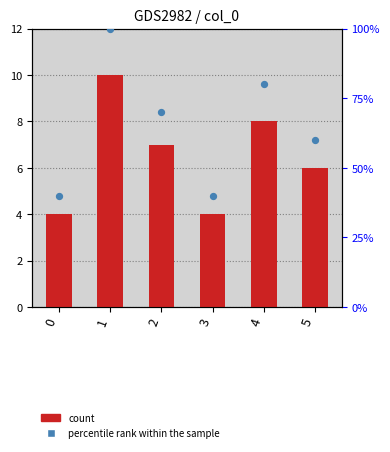

At which category is the sum across all series the highest?

1